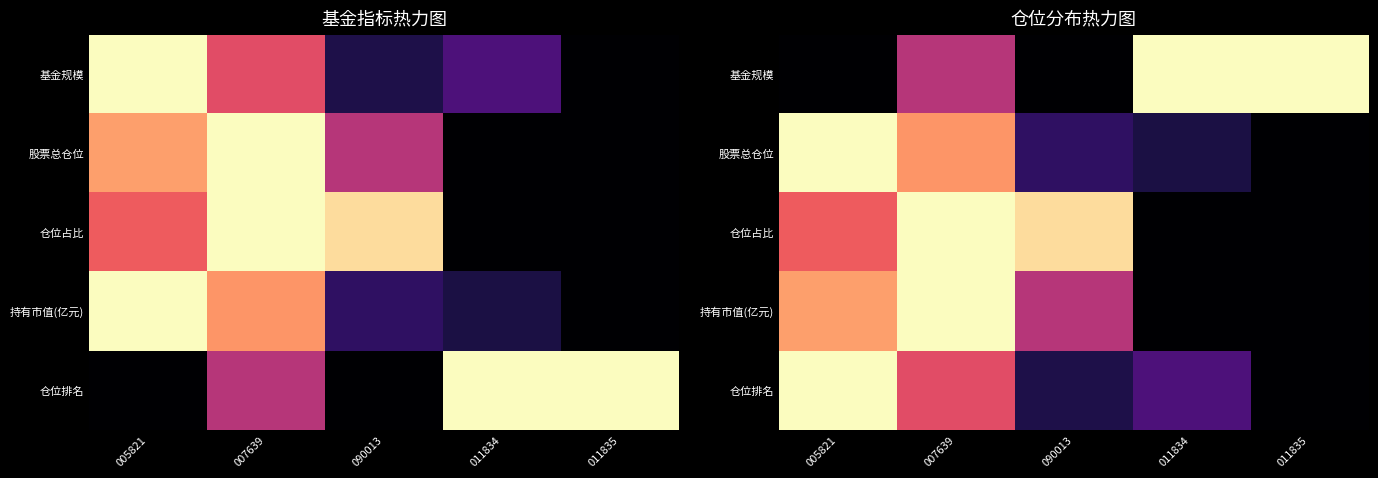

Is it true that 仓位排名 equals -0.4 at 011835?

False